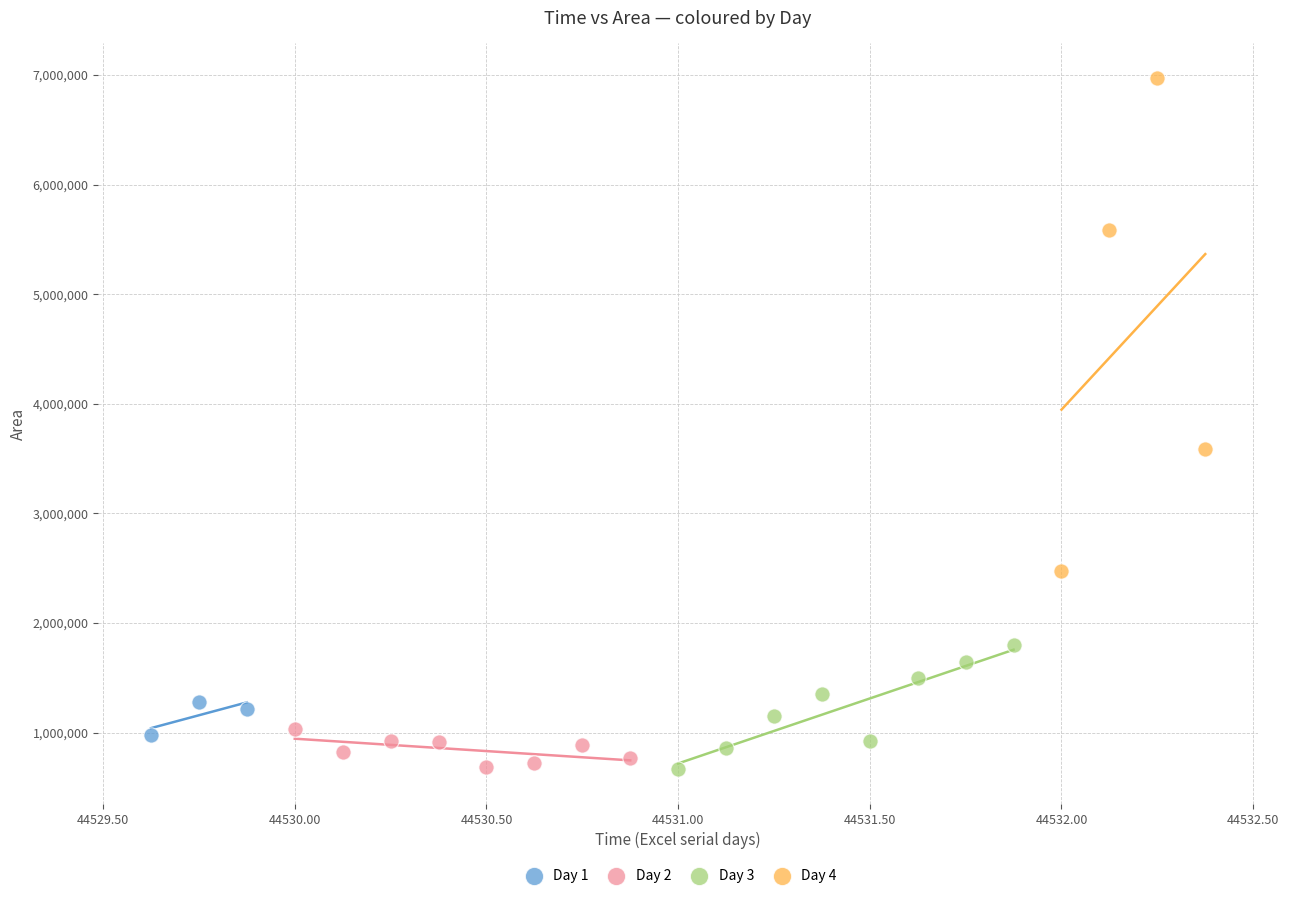

Which series has the largest Y range (max minus min)?

Day 4